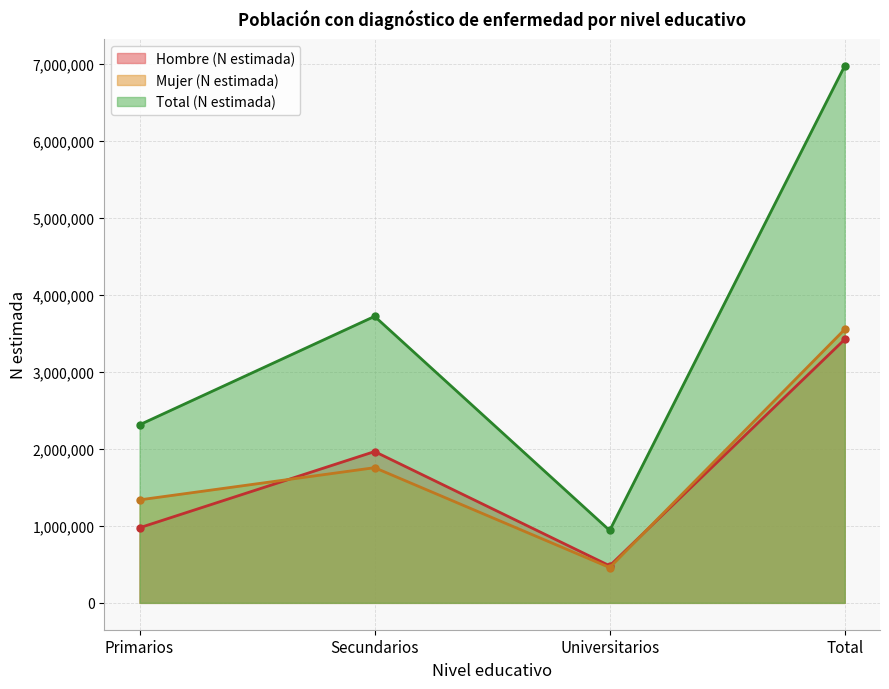

Is it true that Mujer (N estimada) equals 1336614 at Primarios?

True